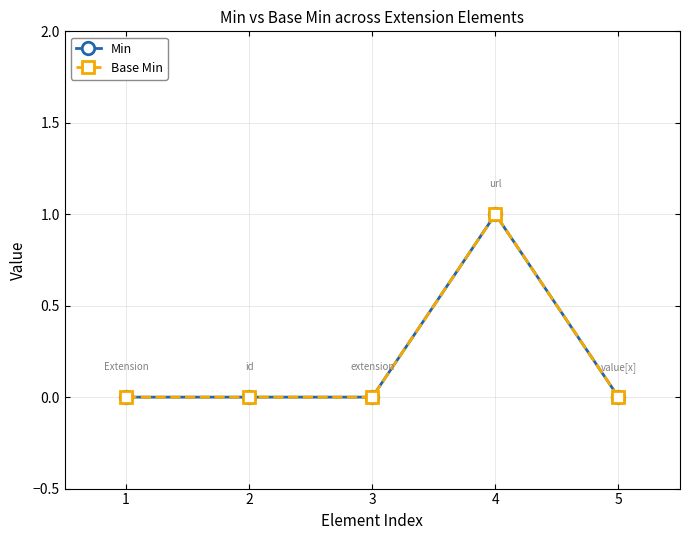

Rank the categories by Min value from lowest to highest.

1, 2, 3, 5, 4